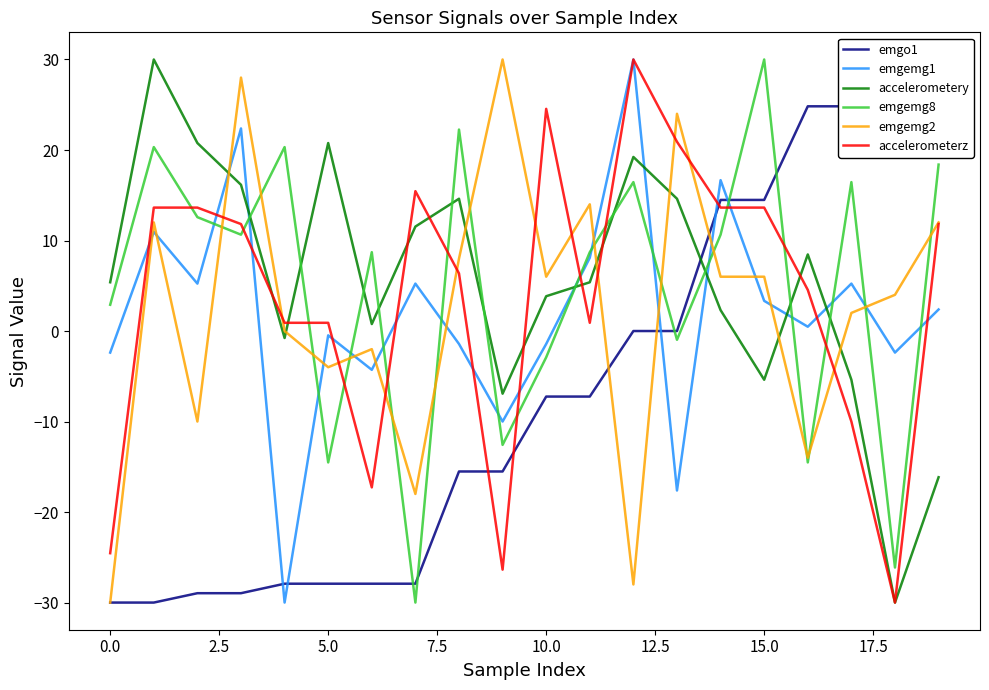

What are all the series names shown in the legend?

emgo1, emgemg1, accelerometery, emgemg8, emgemg2, accelerometerz